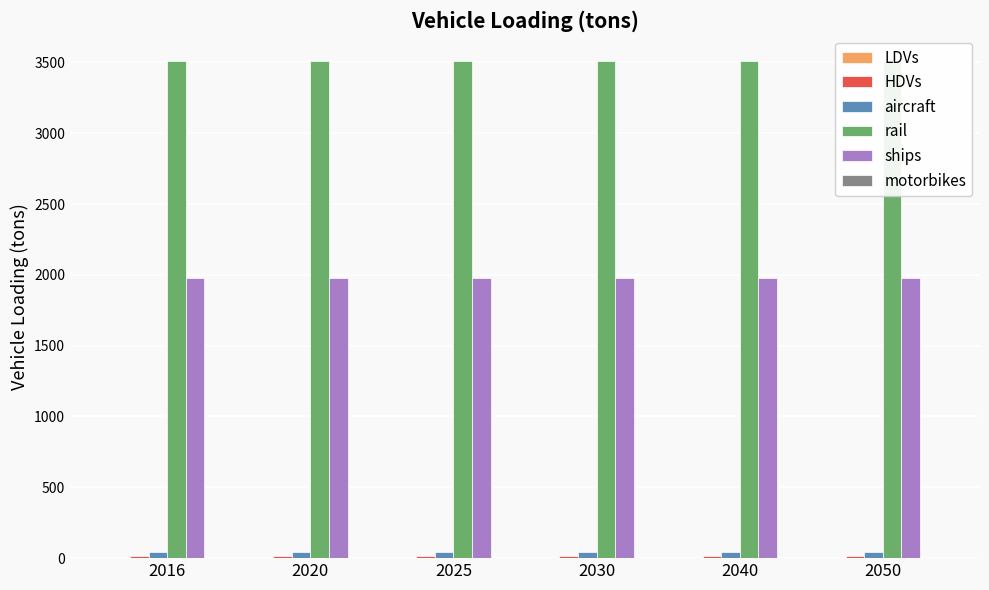

How many groups of bars are there?

6